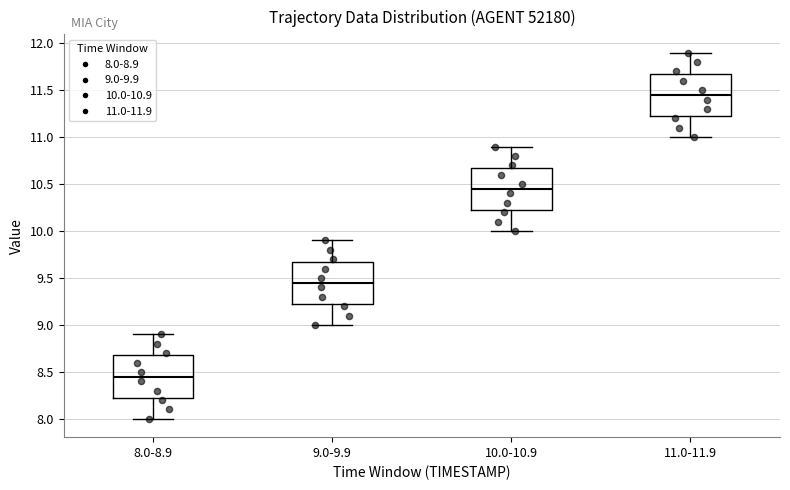

Reading left to right, read every box against the y-axis: the position of its median line, the range the box covers, and the ends of its whiskers. The values are not printed on the chart, so give them approximately, as read against the axis.

8.0-8.9: median 8.45, box 8.25 to 8.70, whiskers 8.00 to 8.90
9.0-9.9: median 9.45, box 9.25 to 9.70, whiskers 9.00 to 9.90
10.0-10.9: median 10.45, box 10.25 to 10.70, whiskers 10.00 to 10.90
11.0-11.9: median 11.45, box 11.25 to 11.70, whiskers 11.00 to 11.90